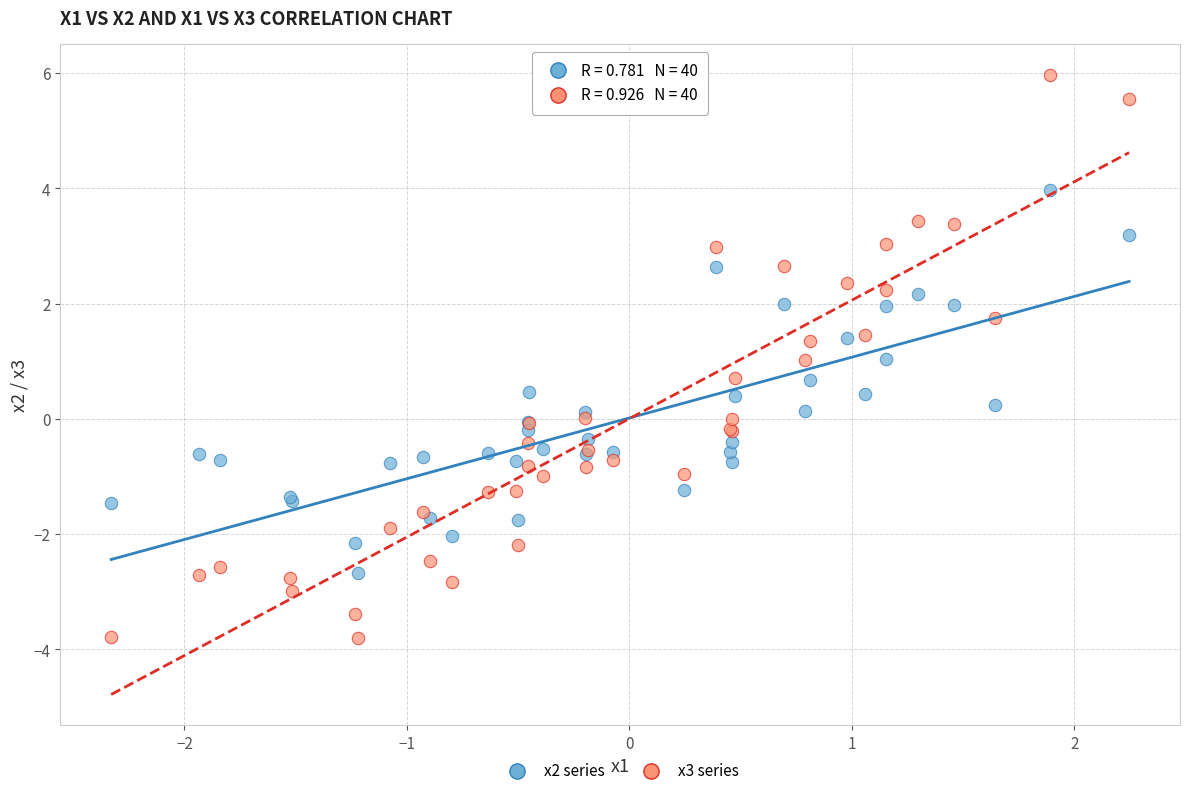

What are all the series names shown in the legend?

x2 series, x3 series